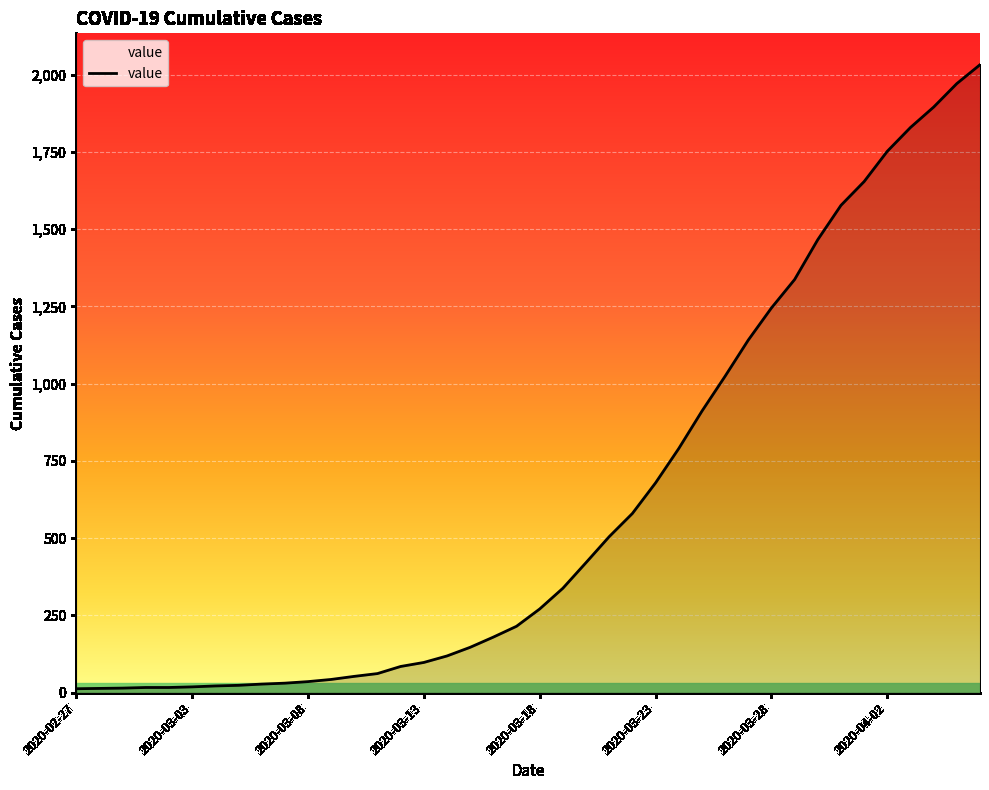

How many lines are shown in the chart?

1